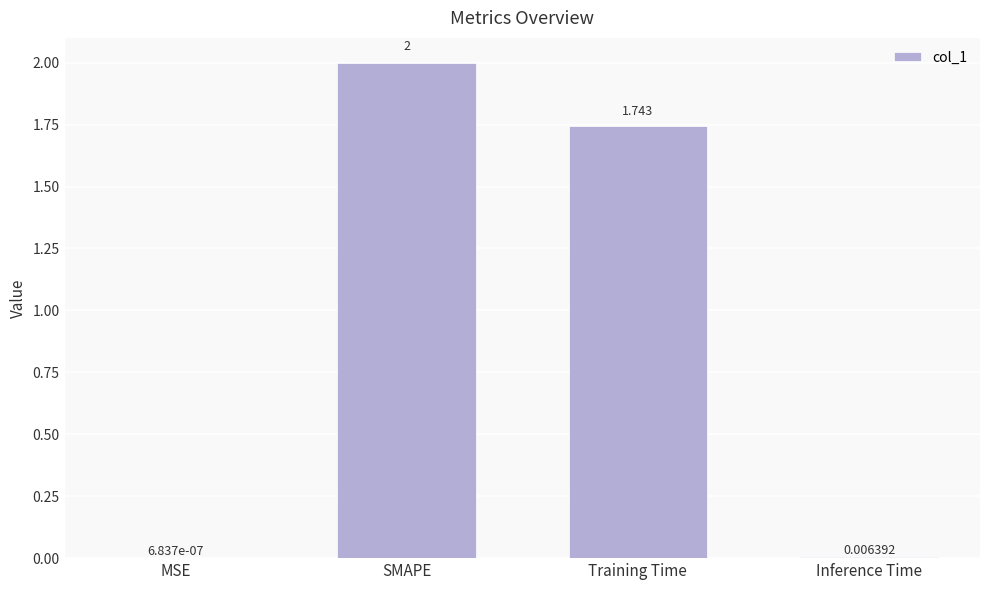

Which has a higher value, Inference Time or Training Time?

Training Time